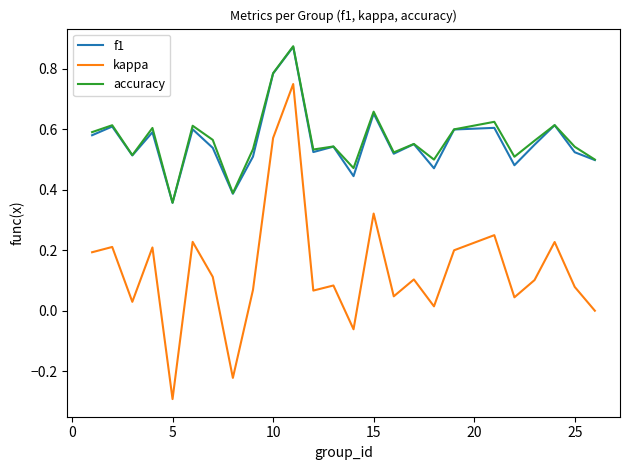

True or false: f1 and kappa intersect in this chart.

False